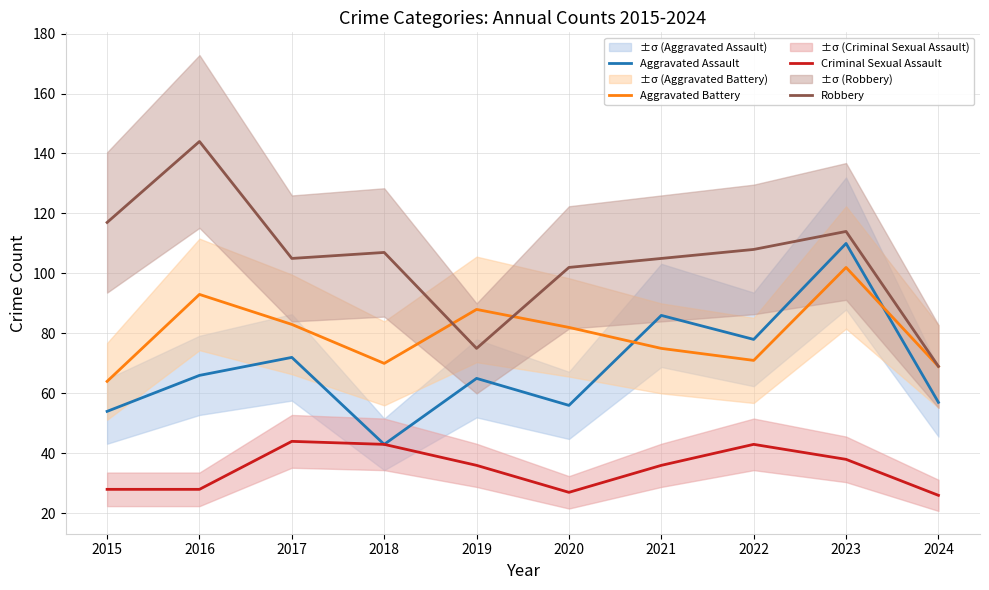

Reading left to right, extract all data points from this chart.

Aggravated Assault: 54	66	72	43	65	56	86	78	110	57
Aggravated Battery: 64	93	83	70	88	82	75	71	102	69
Criminal Sexual Assault: 28	28	44	43	36	27	36	43	38	26
Robbery: 117	144	105	107	75	102	105	108	114	69